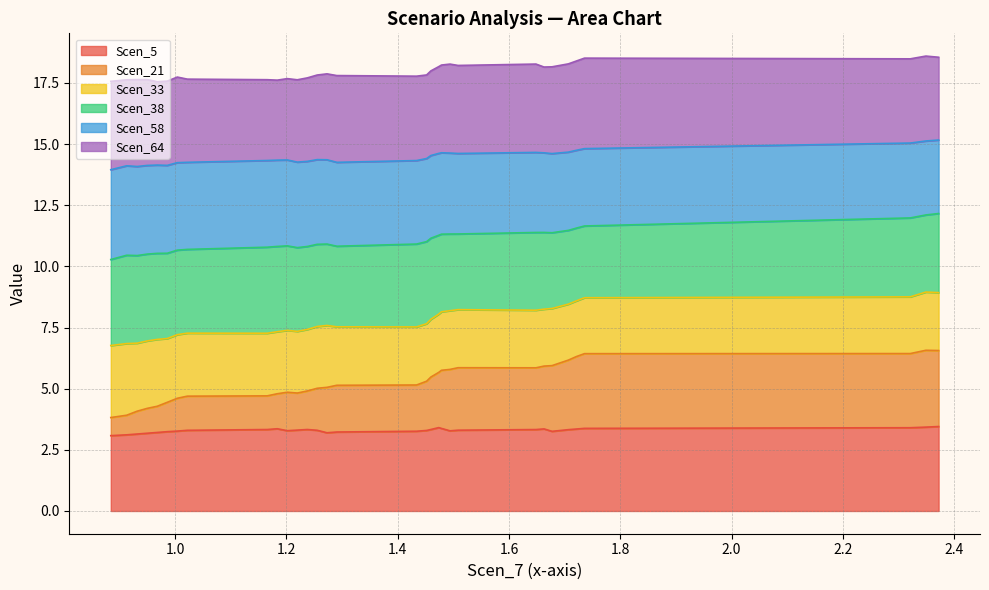

What is the minimum value for Scen_5?

3.1